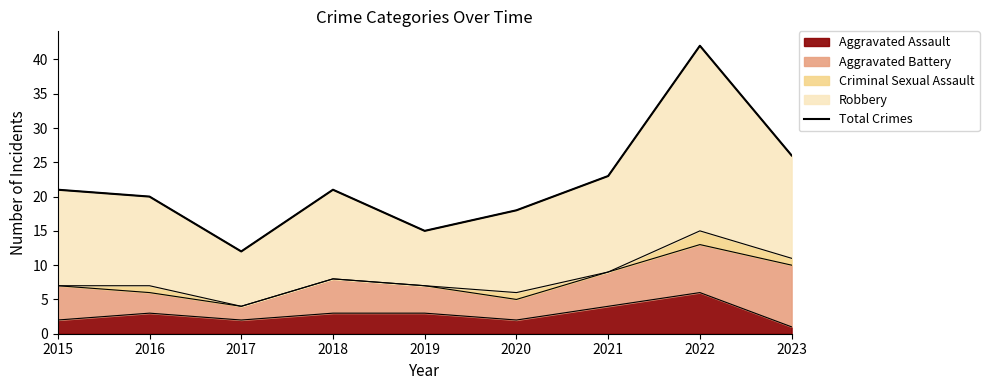

List the labels in order of value, largest first.

2022, 2023, 2021, 2015, 2018, 2016, 2020, 2019, 2017